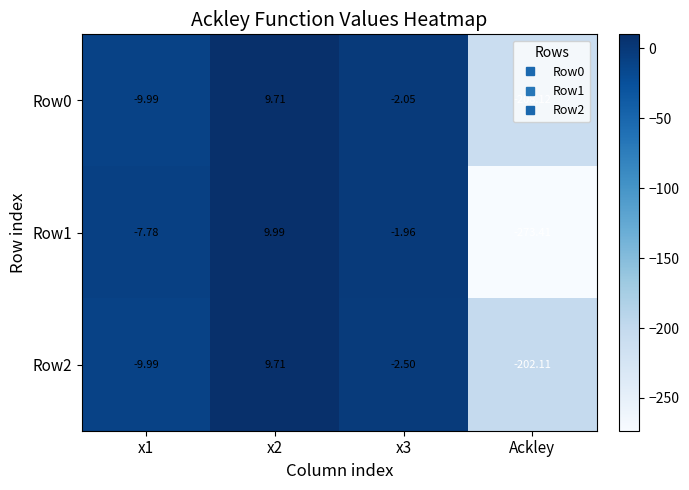

Which series has the widest spread of values?

Row1